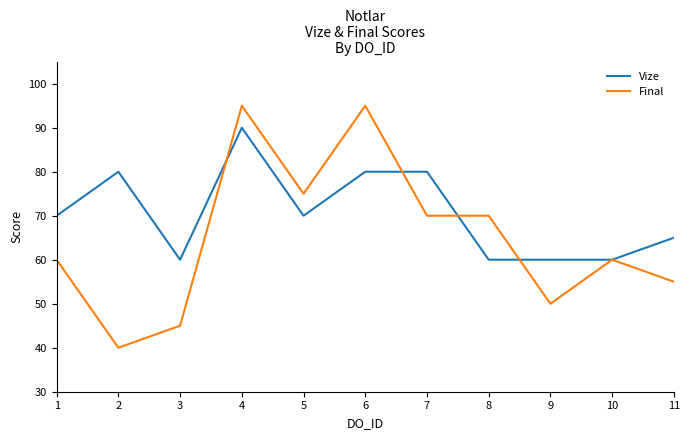

Is the value of Vize at 3 greater than the value of Final at 3?

Yes